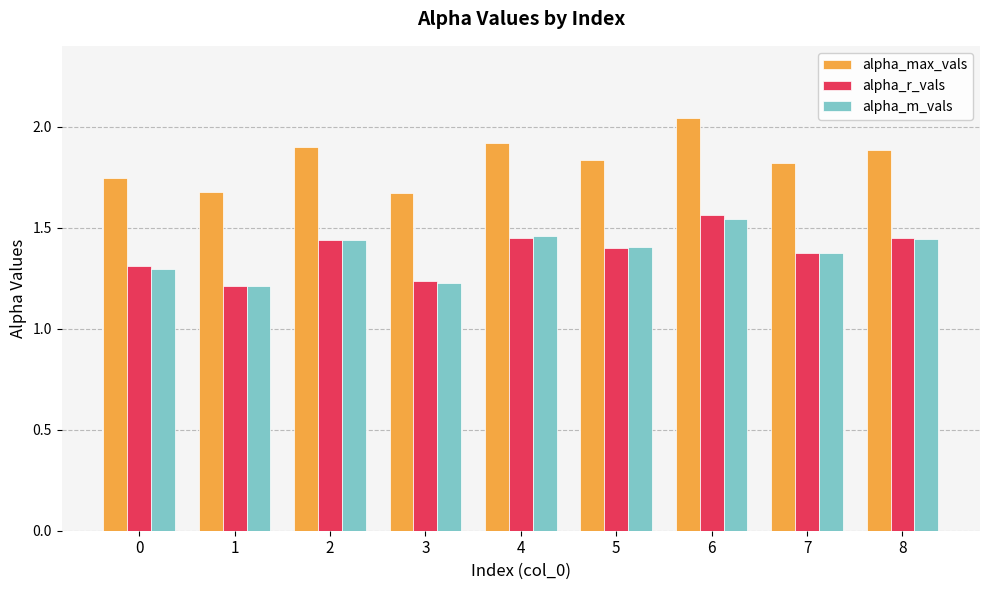

What is the spread (max minus min) of values at 4?

0.5